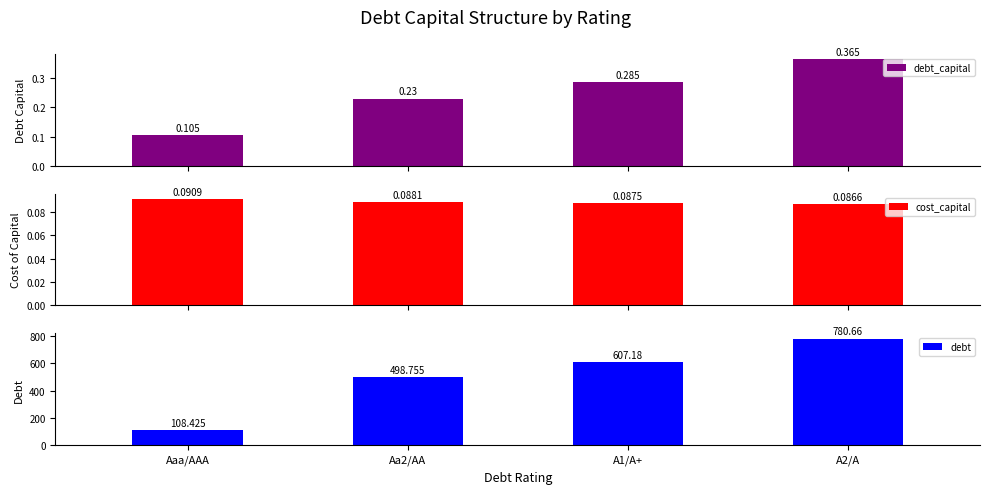

What is the maximum value for debt_capital?

0.4